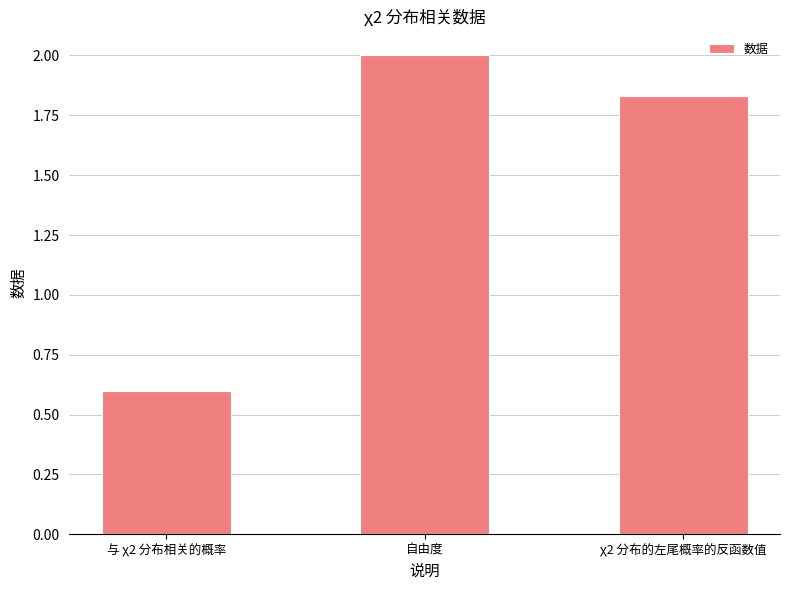

What is the label of the 3rd bar from the left?

χ2 分布的左尾概率的反函数值